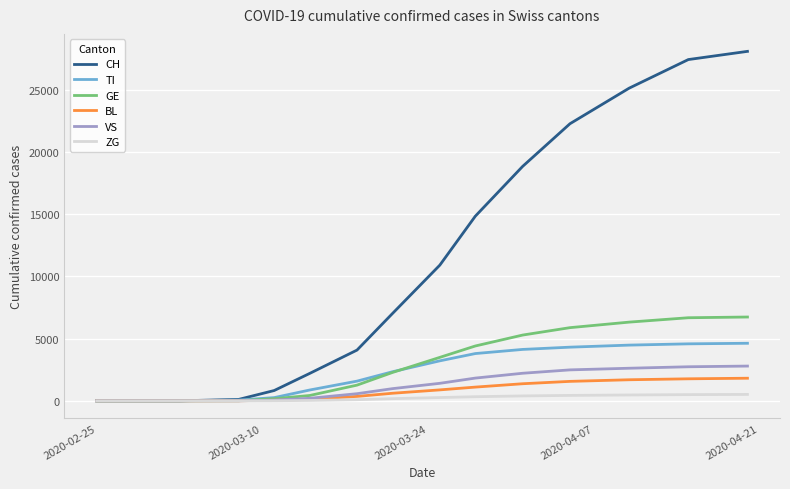

What is the greatest value displayed?

28063